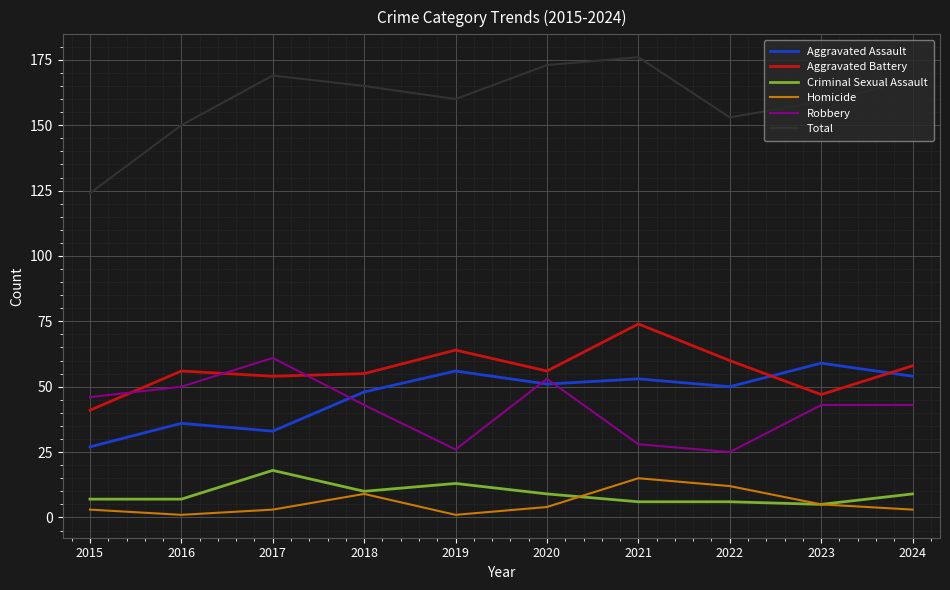

How many lines are shown in the chart?

6